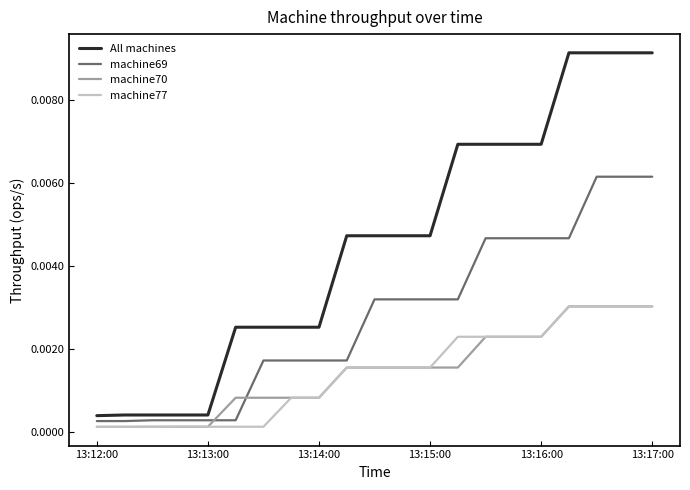

Which series has the widest spread of values?

All machines